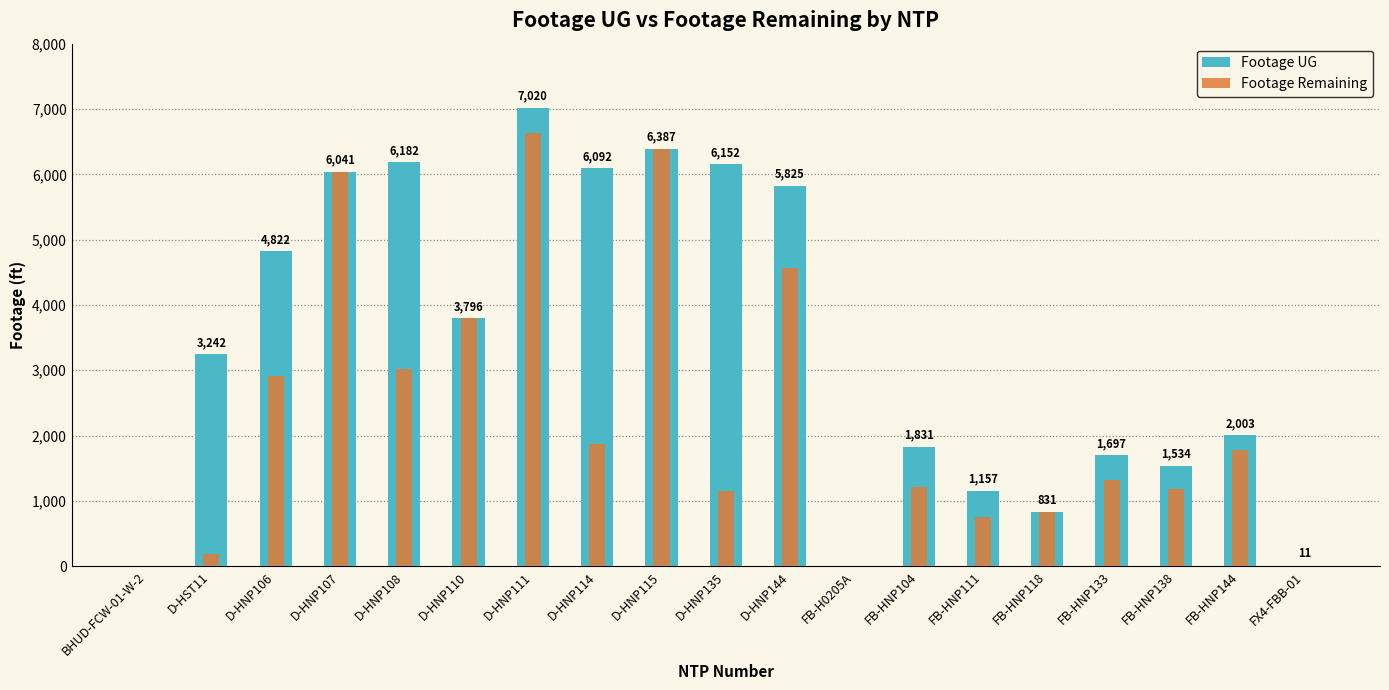

The Footage Remaining series shows 1009 at FB-HNP111. True or false?

False